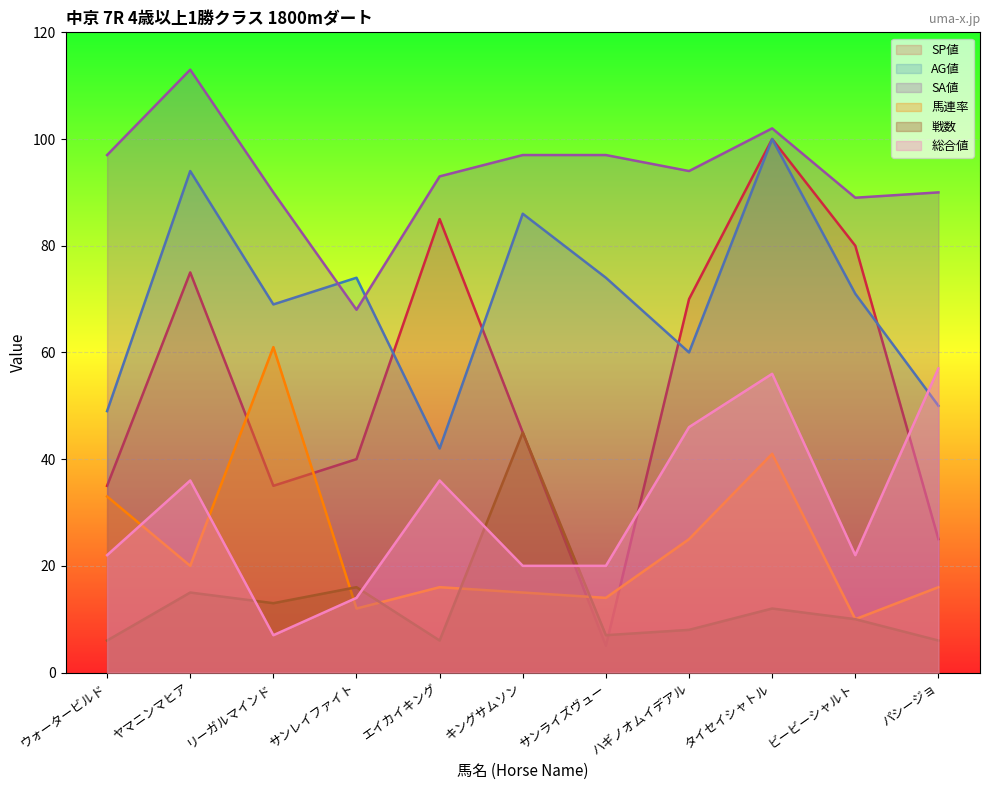

Does the chart display data point markers on the line(s)?

No